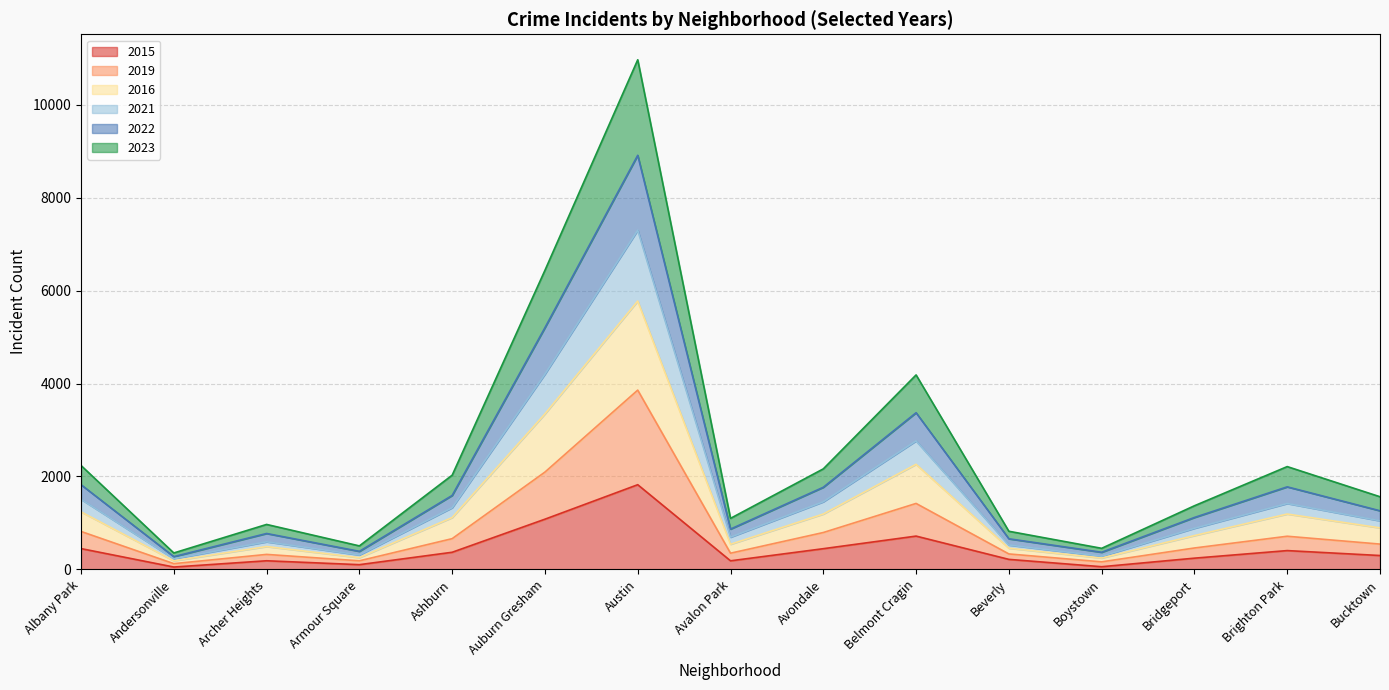

At which category is the sum across all series the highest?

Austin